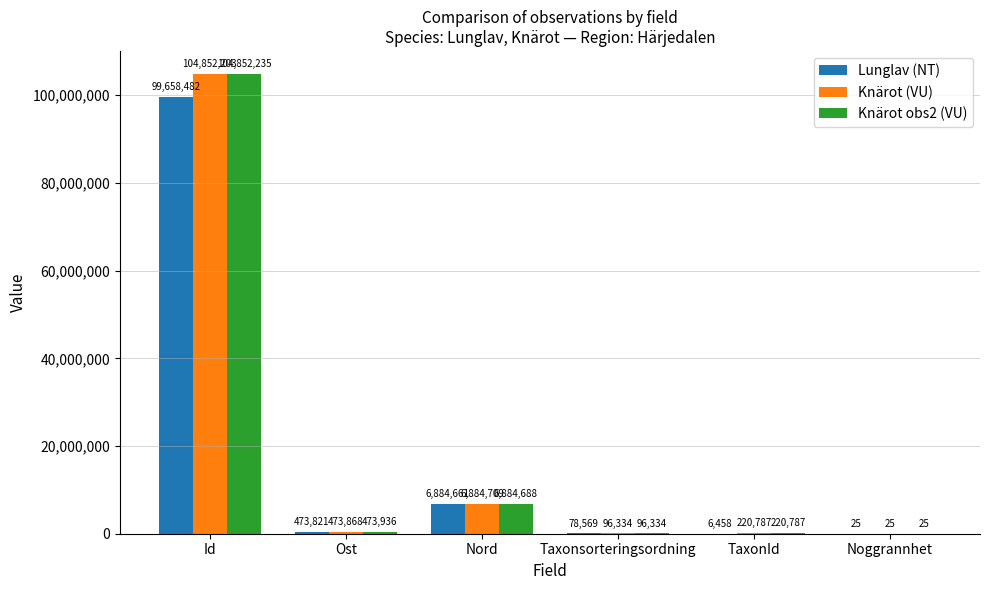

What is the sum of the Knärot obs2 (VU) values at Noggrannhet and Taxonsorteringsordning?

96359